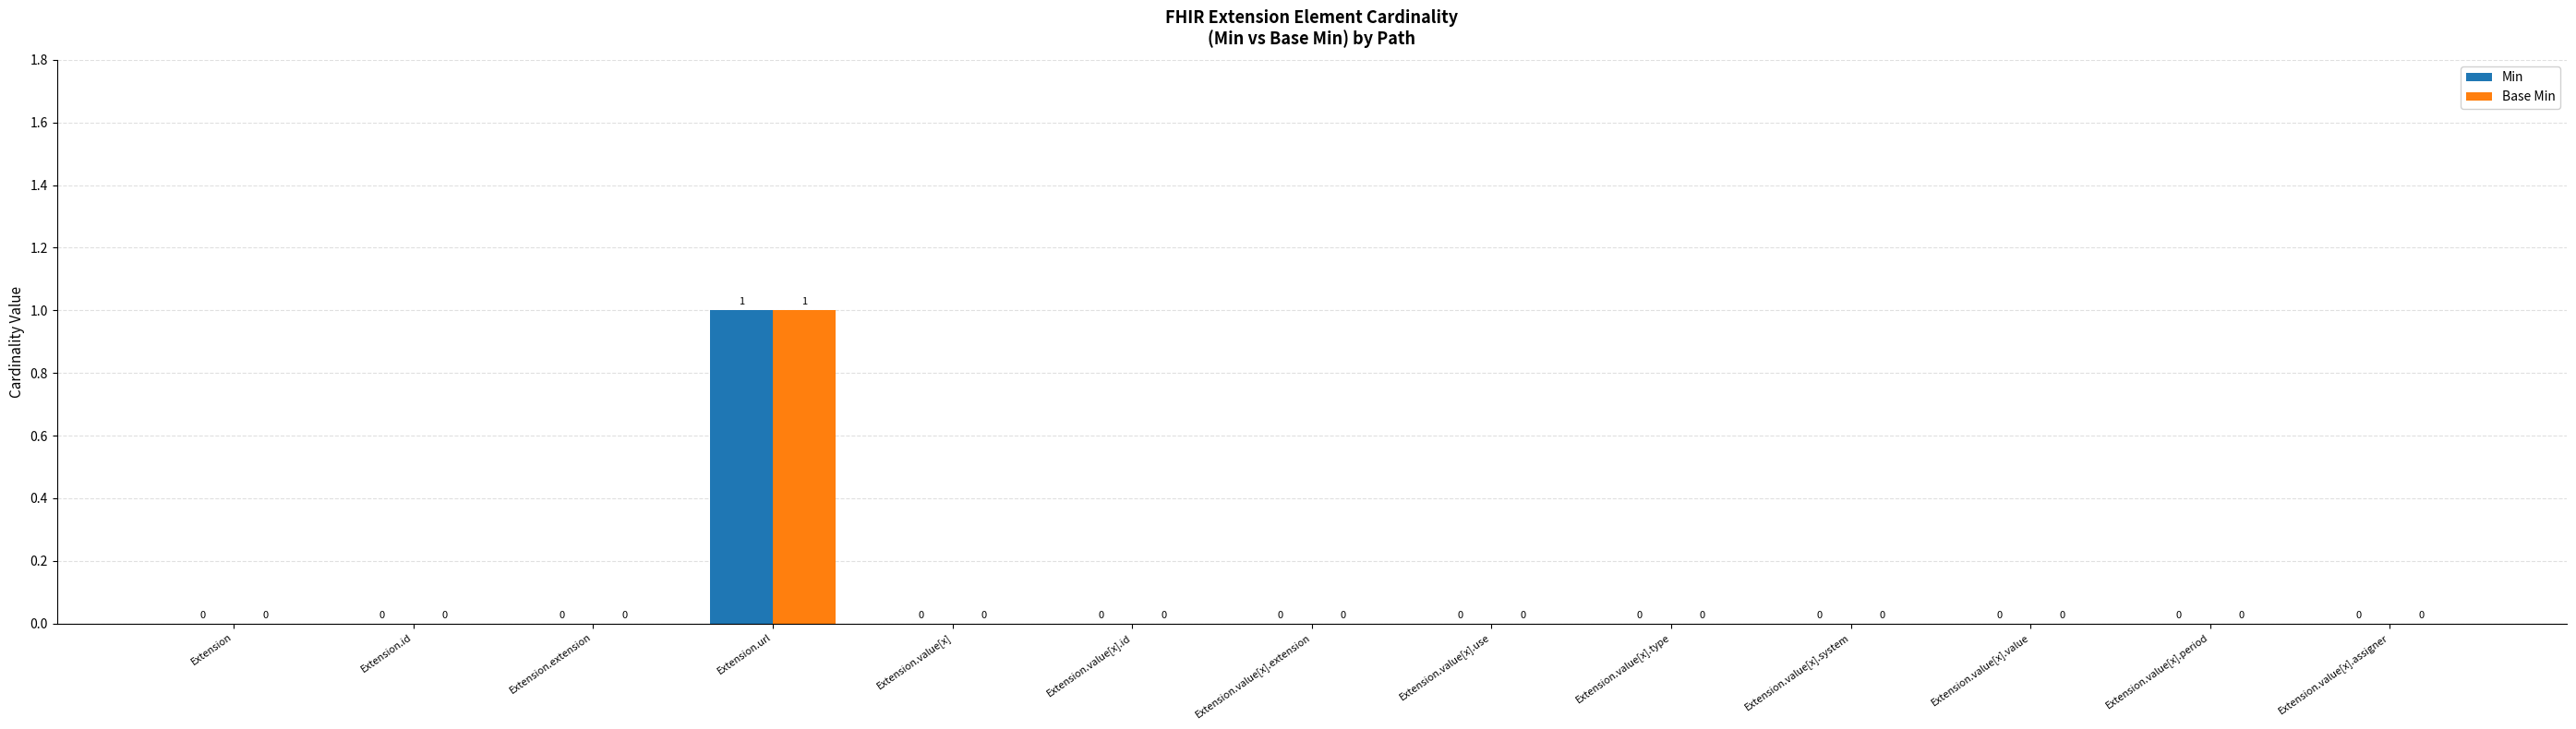

Is it true that Base Min equals 0 at Extension.value[x].id?

True